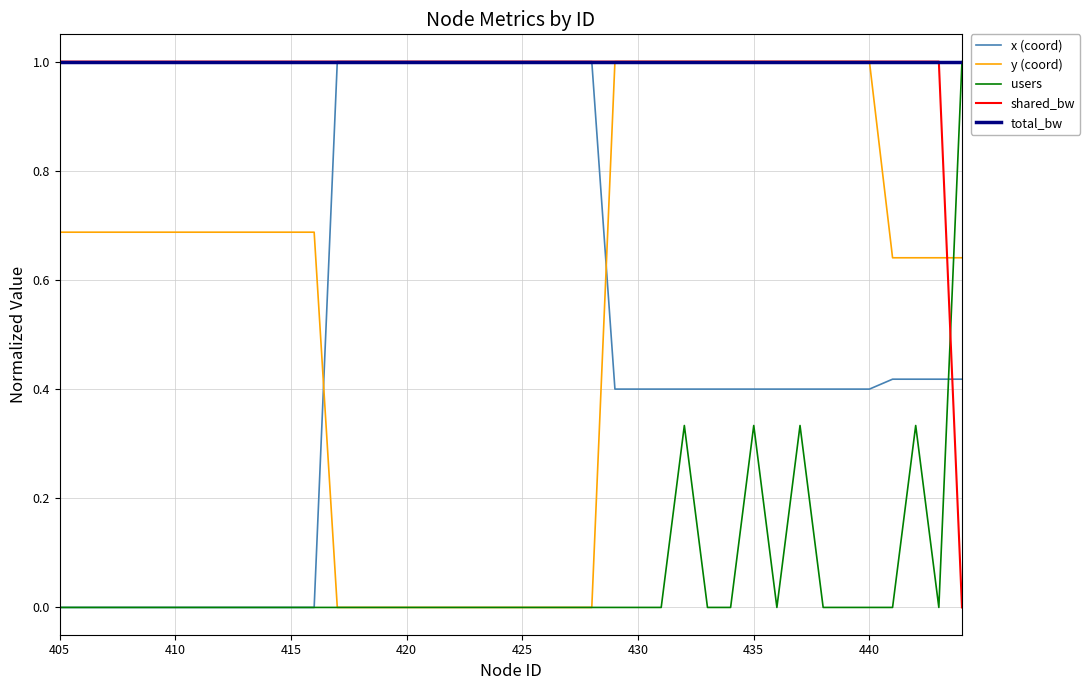

How many times do x (coord) and y (coord) cross each other?

2